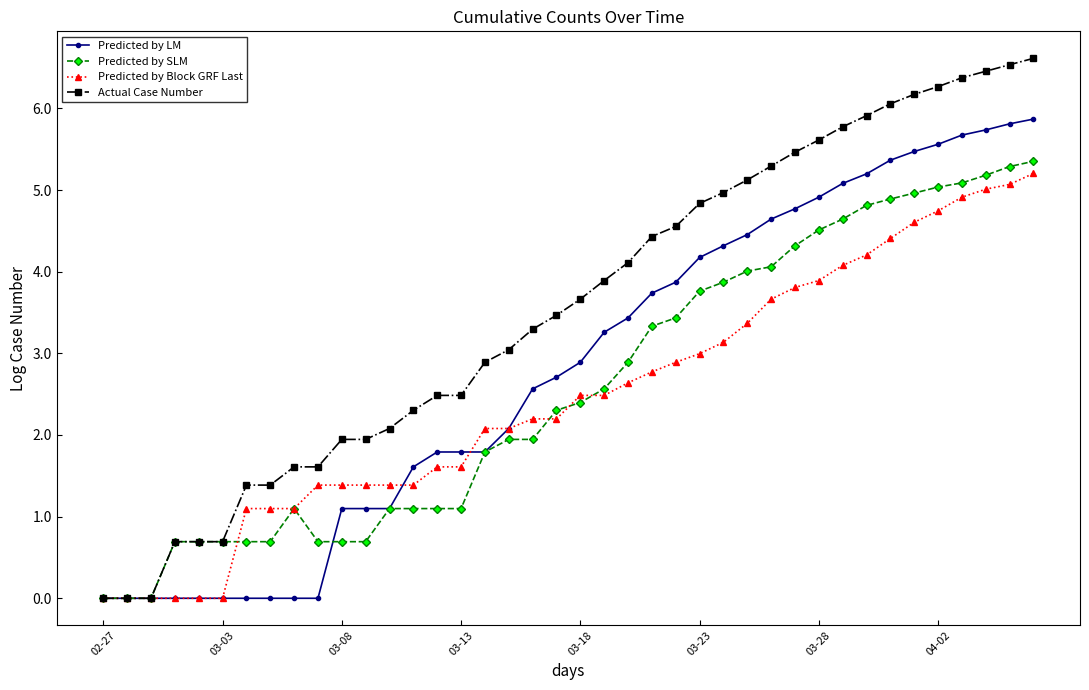

What is the maximum value shown in the chart?

6.6